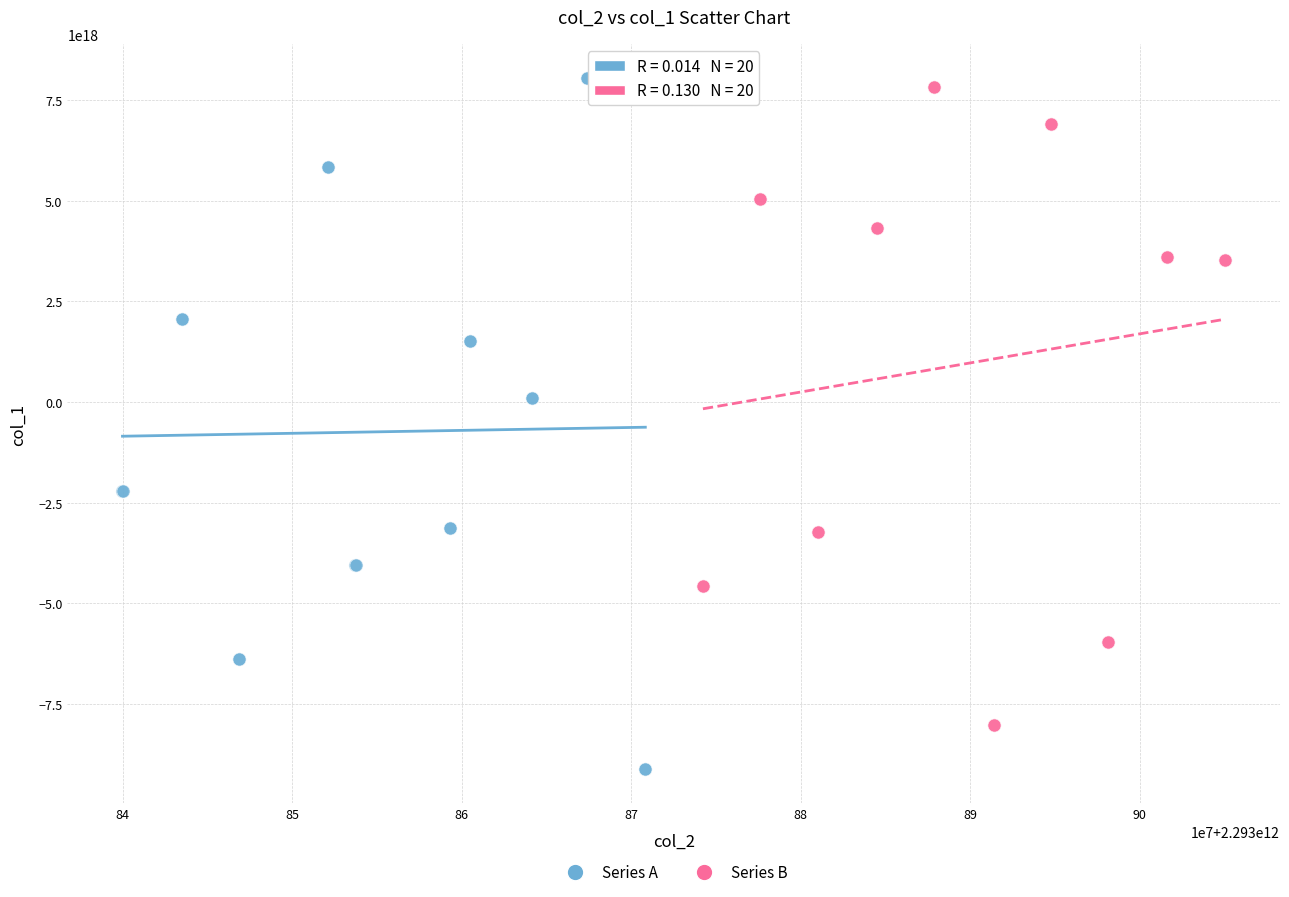

Which series has the widest spread of Y values?

Series A